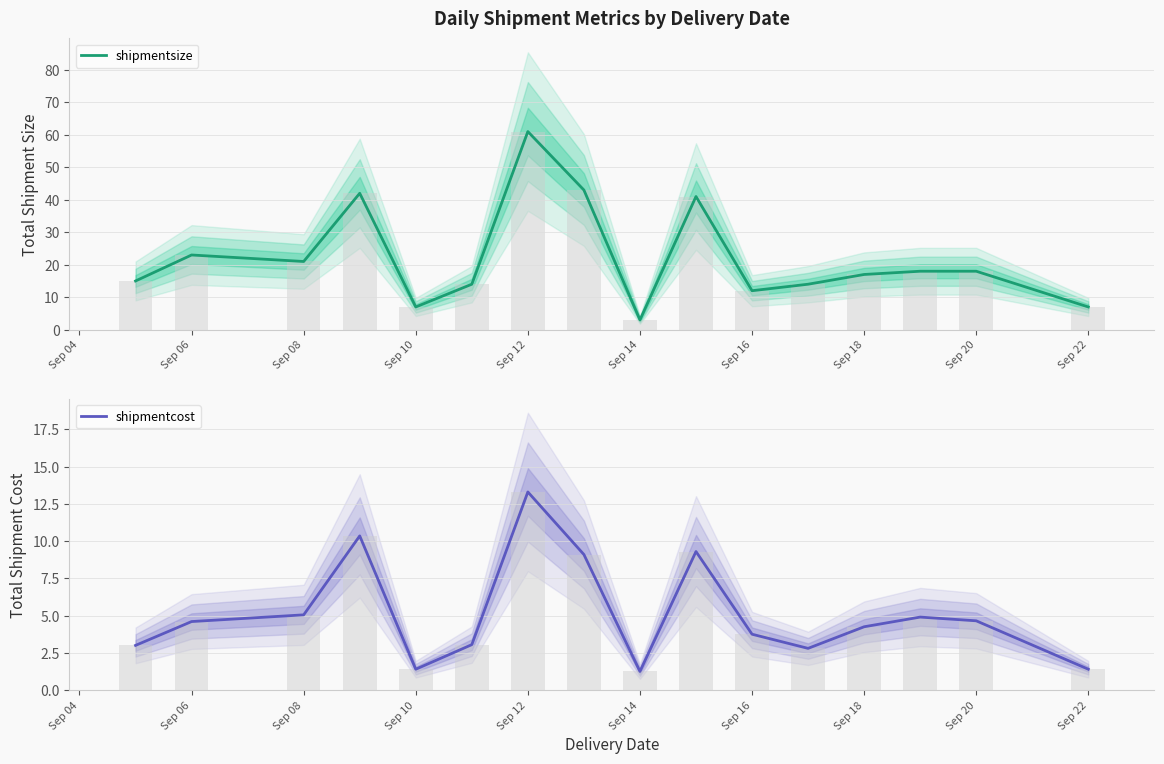

At which label does shipmentcost reach its peak?

Sep 12